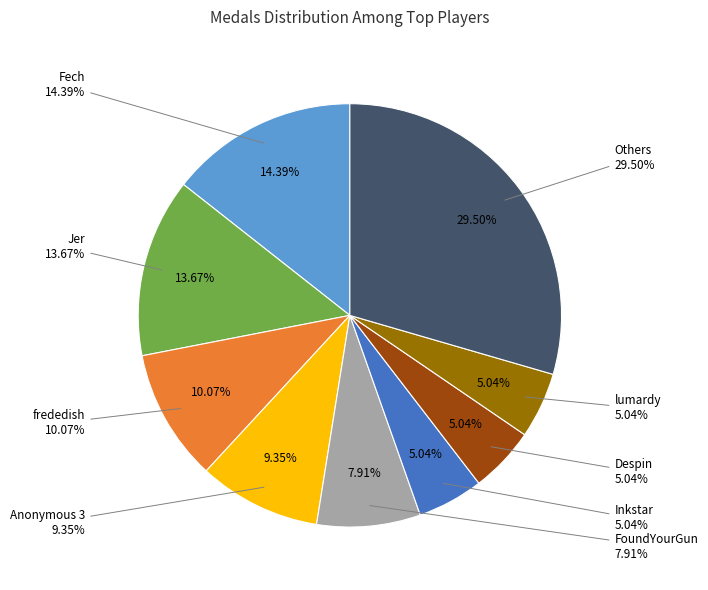

How much of the chart is everything except AudioKillers?

100.0%